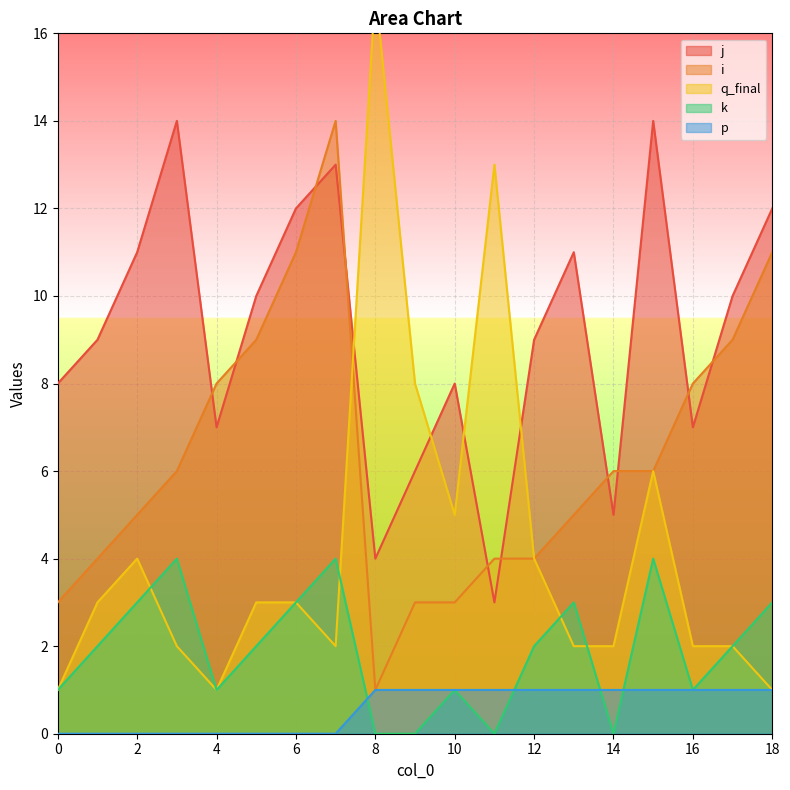

Reading left to right, transcribe all the data shown in this chart.

j: 0=8	1=9	2=11	3=14	4=7	5=10	6=12	7=13	8=4	9=6	10=8	11=3	12=9	13=11	14=5	15=14	16=7	17=10	18=12
i: 0=3	1=4	2=5	3=6	4=8	5=9	6=11	7=14	8=1	9=3	10=3	11=4	12=4	13=5	14=6	15=6	16=8	17=9	18=11
q_final: 0=1	1=3	2=4	3=2	4=1	5=3	6=3	7=2	8=17	9=8	10=5	11=13	12=4	13=2	14=2	15=6	16=2	17=2	18=1
k: 0=1	1=2	2=3	3=4	4=1	5=2	6=3	7=4	8=0	9=0	10=1	11=0	12=2	13=3	14=0	15=4	16=1	17=2	18=3
p: 0=0	1=0	2=0	3=0	4=0	5=0	6=0	7=0	8=1	9=1	10=1	11=1	12=1	13=1	14=1	15=1	16=1	17=1	18=1